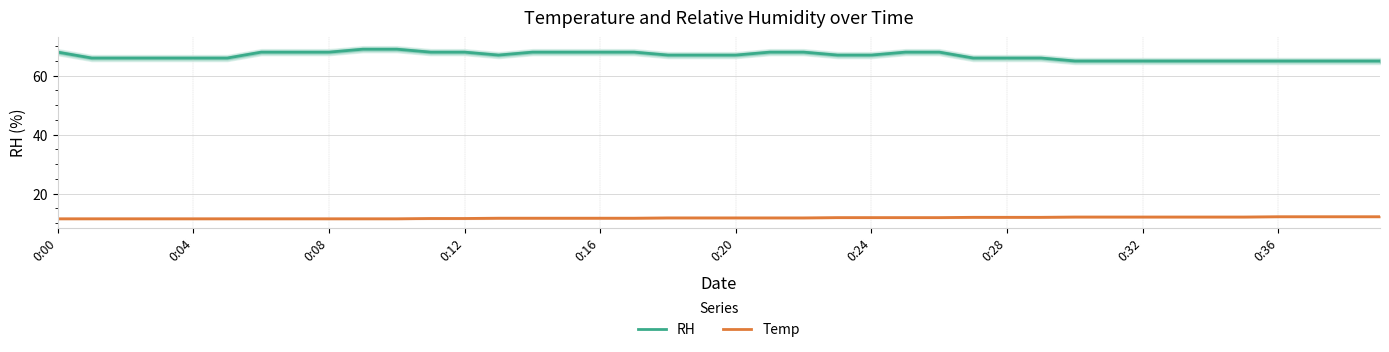

At how many categories does at least one series exceed 37?

40